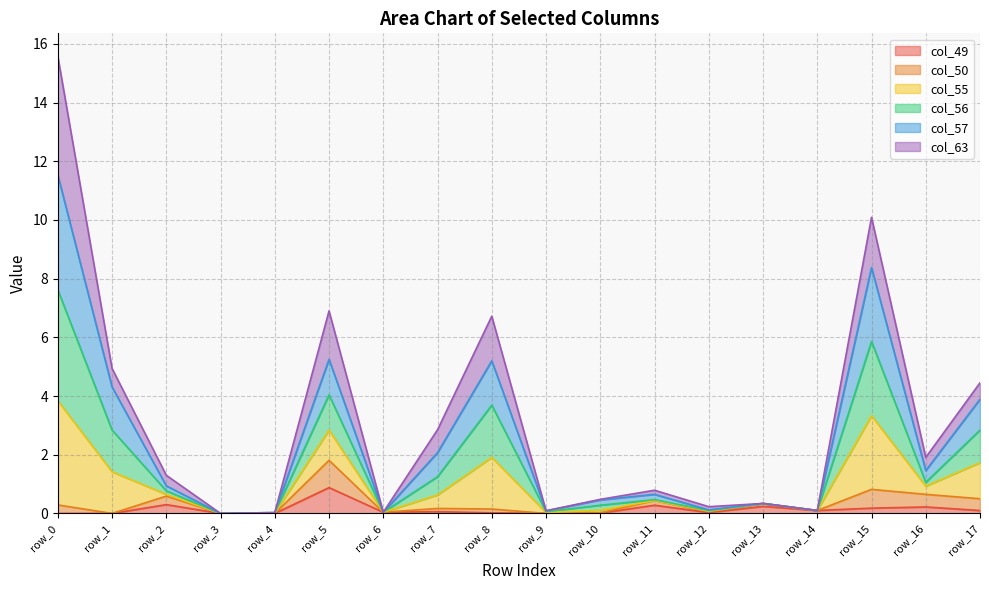

At which label does col_55 reach its minimum?

row_3